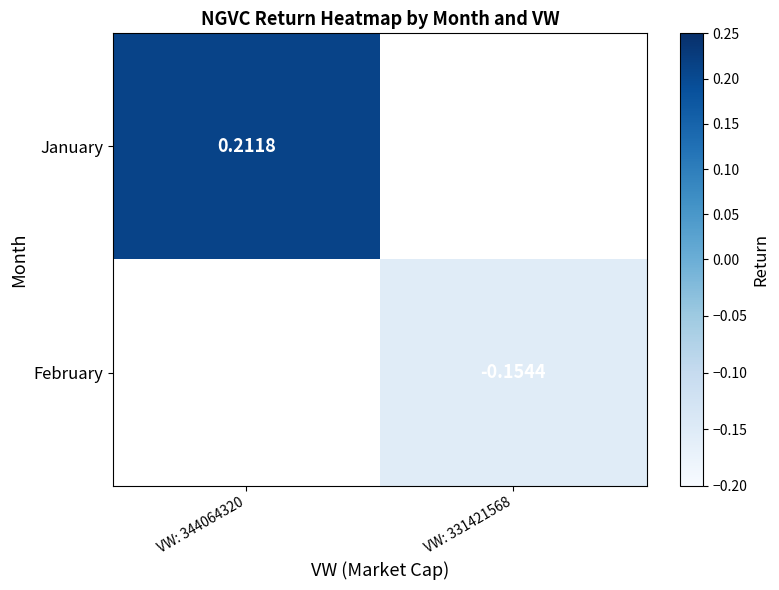

At which category does the chart reach its peak across all series?

VW: 344064320